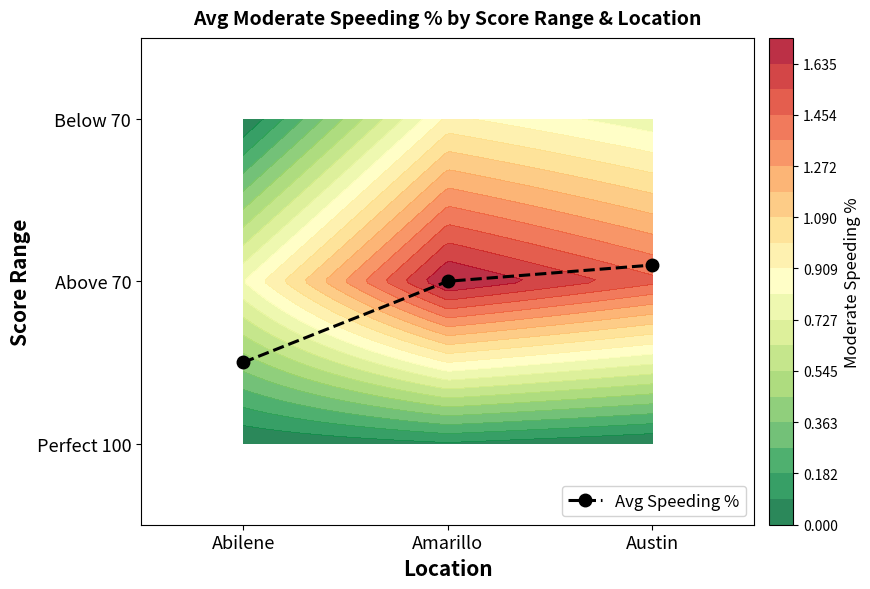

What is the sum of the values at Abilene and Amarillo?

1.5